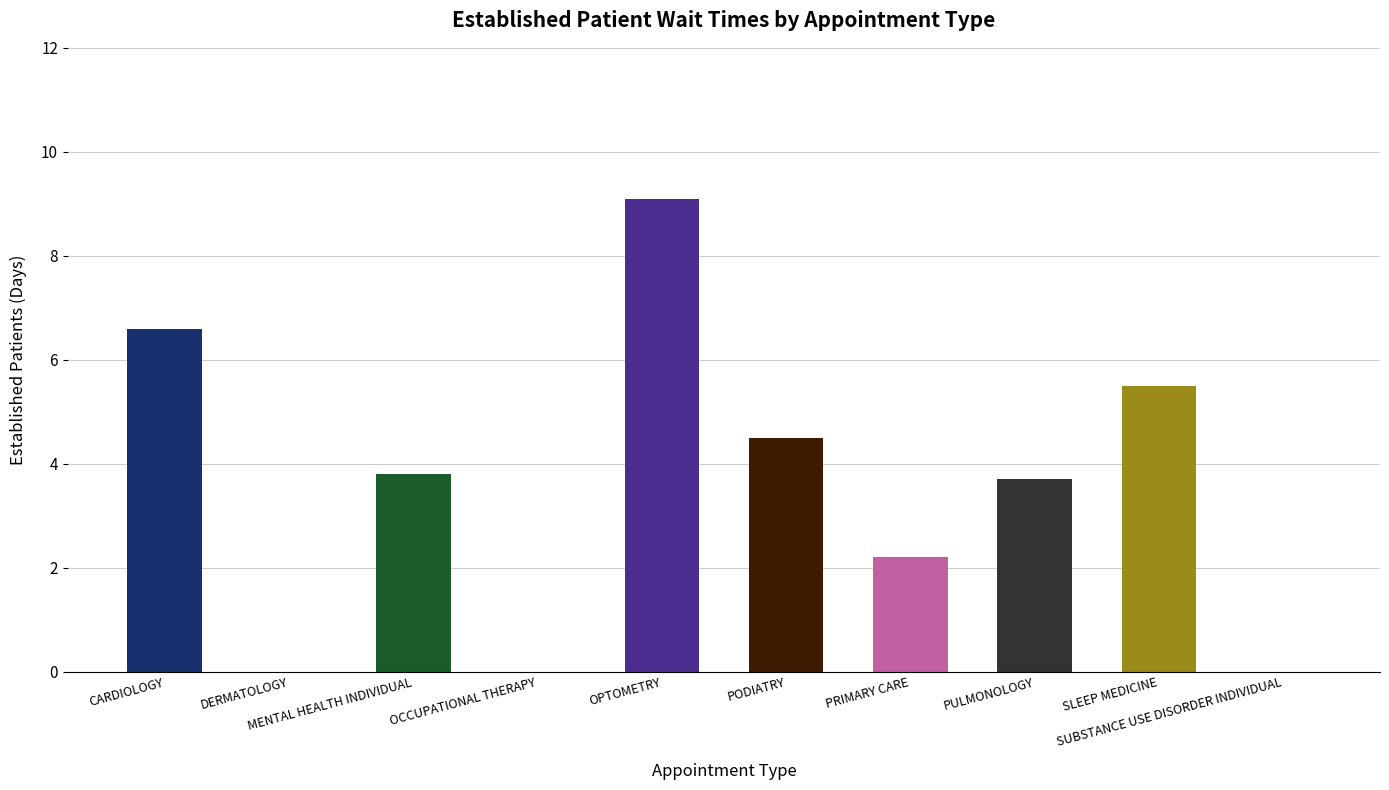

How many series are shown in this chart?

1